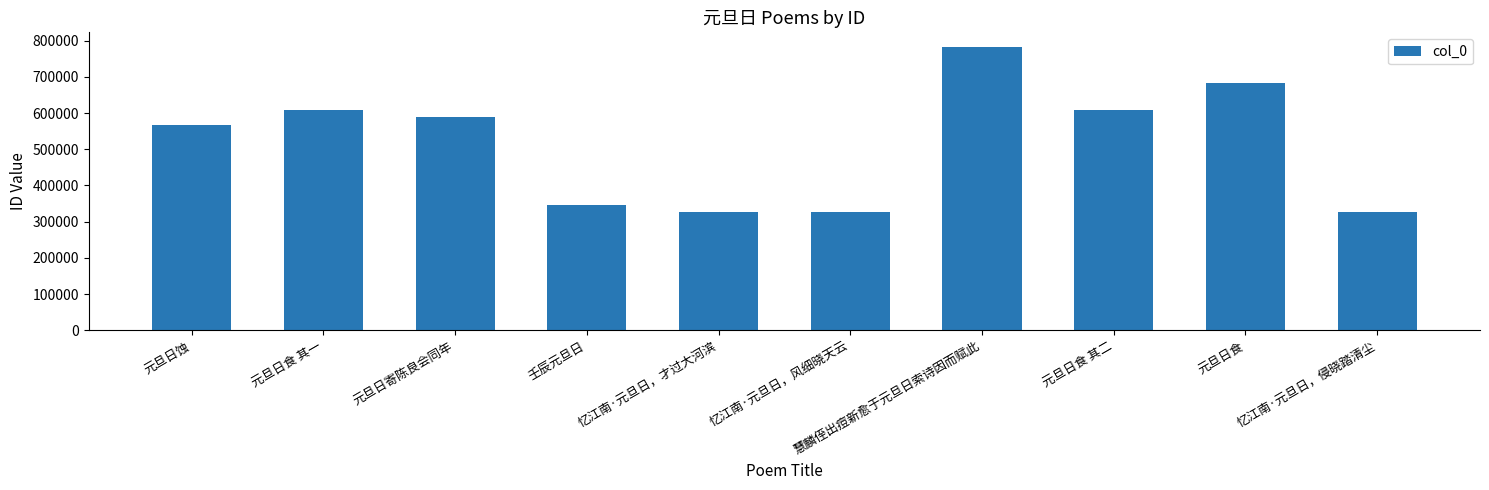

Which category has the highest value across all series?

慧麟侄出痘新愈于元旦日索诗因而赋此